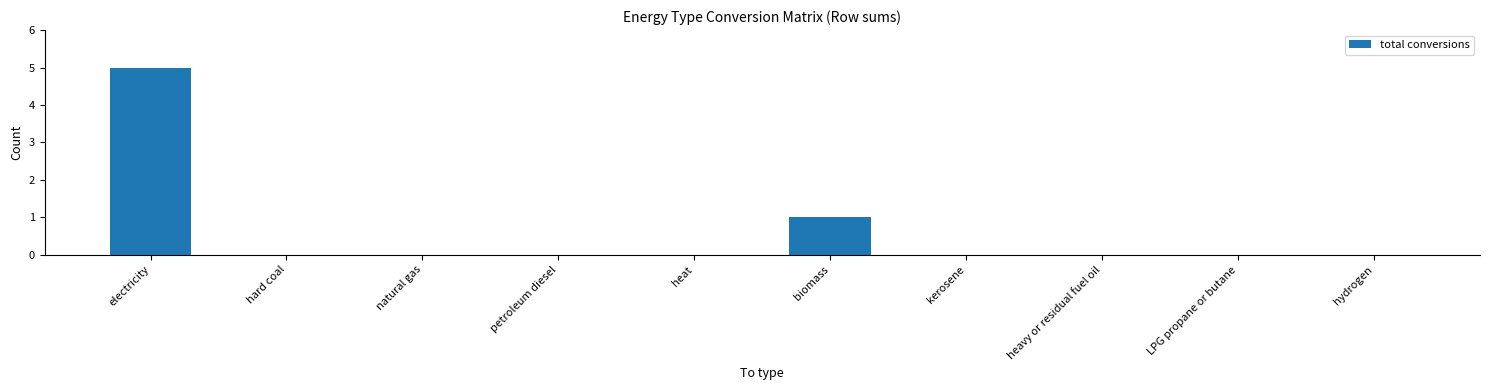

Which has a higher value, heat or electricity?

electricity